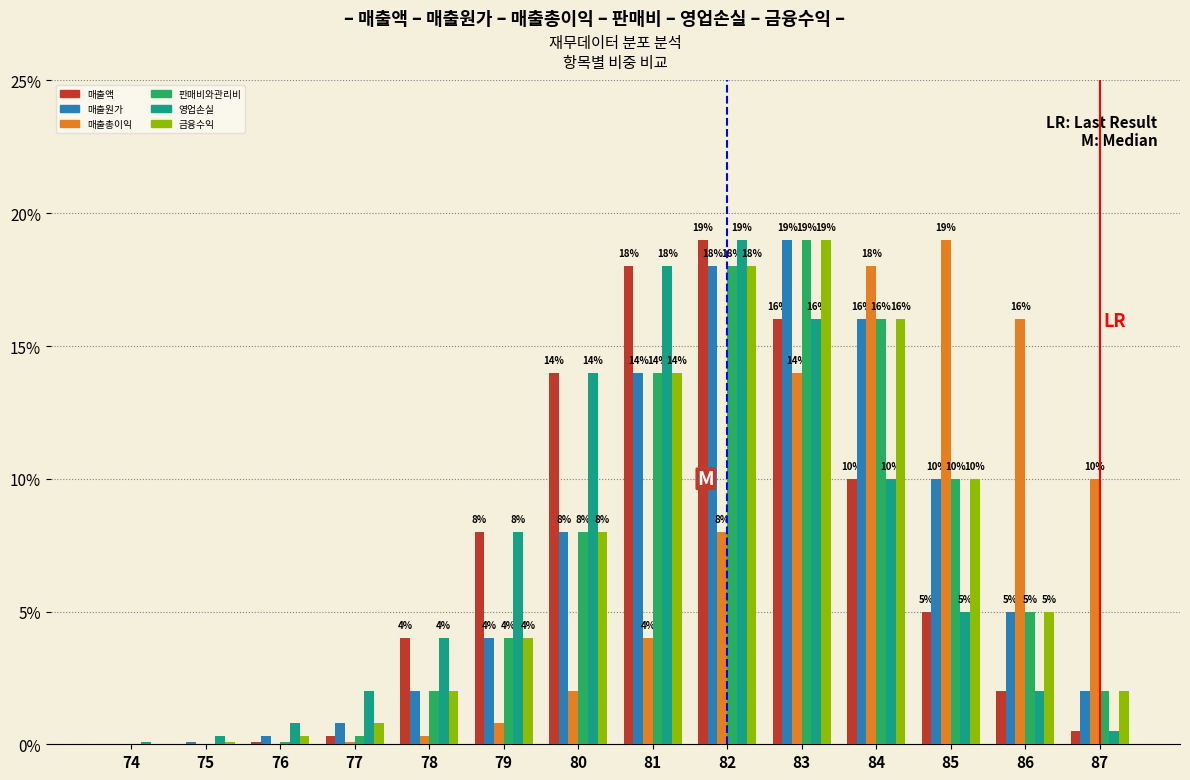

Which series changed the most between 80 and 86?

매출총이익